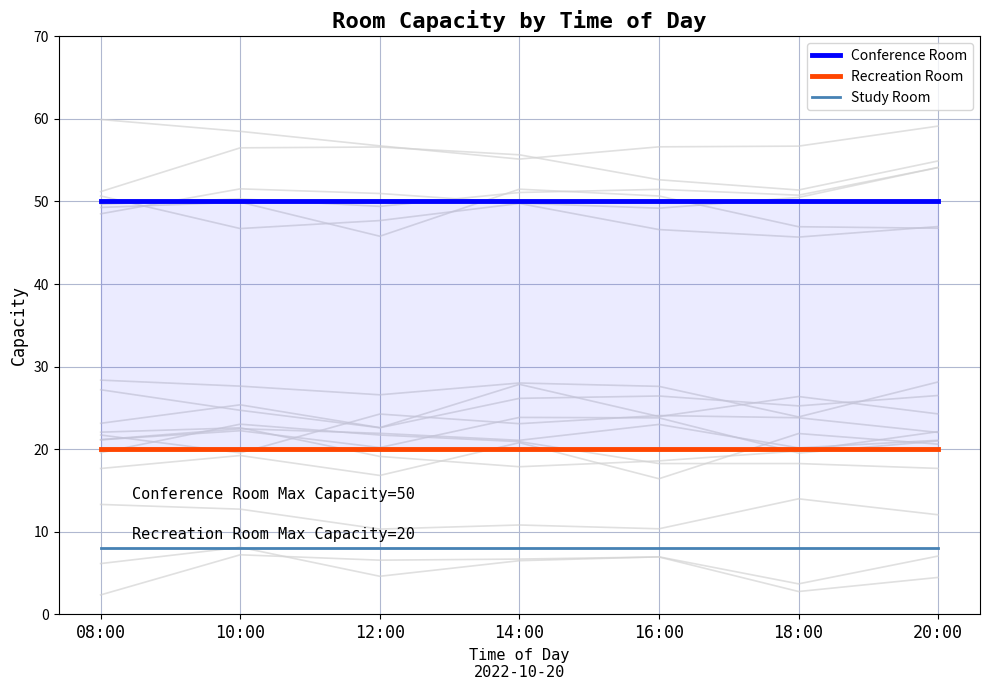

True or false: Study Room has a value of 4 at 18:00.

False